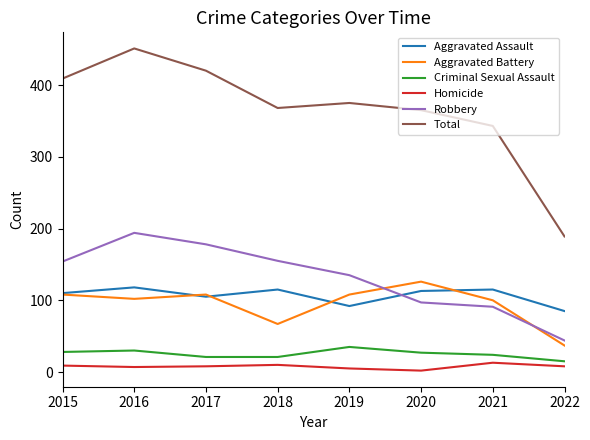

The value of Total at 2017 is 420. True or false?

True